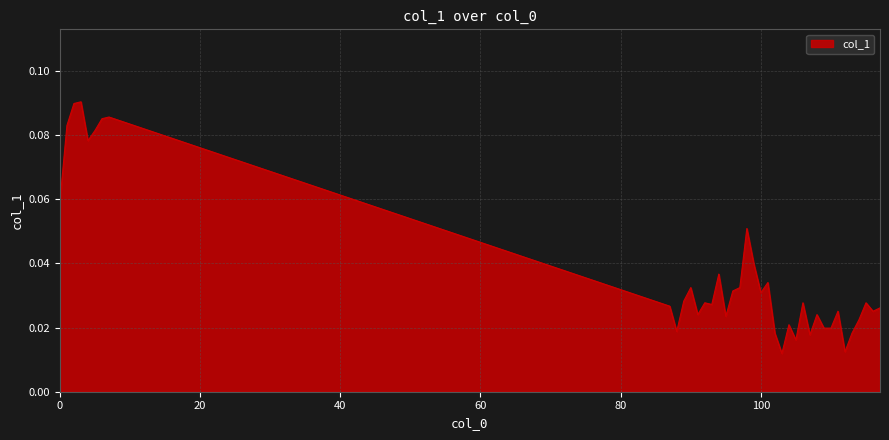

Does the chart display data point markers on the line(s)?

No